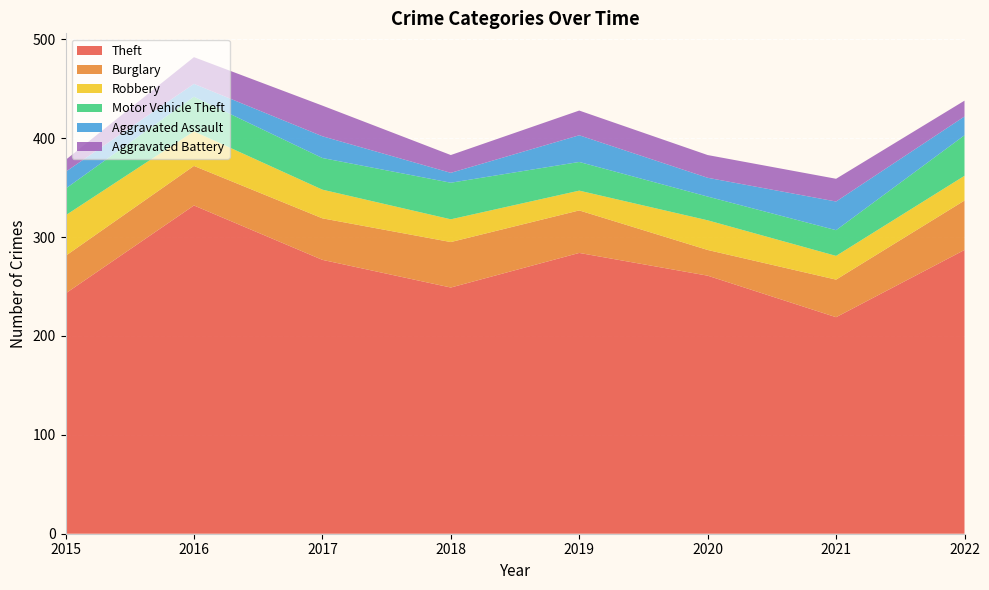

Reading left to right, list all the values displayed in this chart.

Theft: 243	332	277	249	284	261	219	287
Burglary: 38	40	42	46	43	26	38	50
Robbery: 41	35	29	23	20	30	24	25
Motor Vehicle Theft: 27	35	32	37	29	24	26	41
Aggravated Assault: 17	13	22	10	27	19	29	19
Aggravated Battery: 12	27	31	18	25	23	23	16